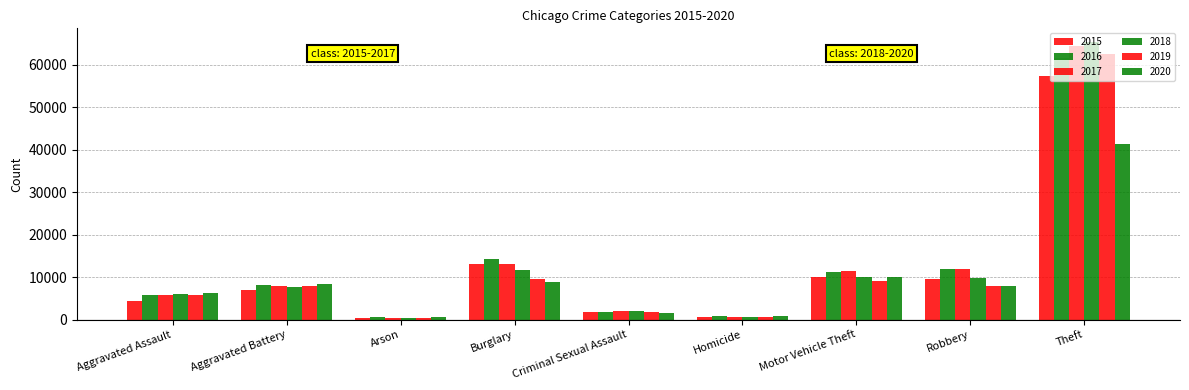

Reading left to right, list all the values displayed in this chart.

2015: Aggravated Assault=4480	Aggravated Battery=7018	Arson=448	Burglary=13184	Criminal Sexual Assault=1670	Homicide=496	Motor Vehicle Theft=10068	Robbery=9638	Theft=57350
2016: Aggravated Assault=5712	Aggravated Battery=8085	Arson=515	Burglary=14289	Criminal Sexual Assault=1819	Homicide=786	Motor Vehicle Theft=11286	Robbery=11960	Theft=61619
2017: Aggravated Assault=5793	Aggravated Battery=7845	Arson=444	Burglary=13001	Criminal Sexual Assault=1950	Homicide=672	Motor Vehicle Theft=11380	Robbery=11880	Theft=64381
2018: Aggravated Assault=6001	Aggravated Battery=7734	Arson=373	Burglary=11746	Criminal Sexual Assault=1982	Homicide=589	Motor Vehicle Theft=9984	Robbery=9679	Theft=65285
2019: Aggravated Assault=5841	Aggravated Battery=7857	Arson=376	Burglary=9639	Criminal Sexual Assault=1880	Homicide=498	Motor Vehicle Theft=8977	Robbery=7994	Theft=62486
2020: Aggravated Assault=6263	Aggravated Battery=8319	Arson=588	Burglary=8757	Criminal Sexual Assault=1454	Homicide=787	Motor Vehicle Theft=9956	Robbery=7855	Theft=41312